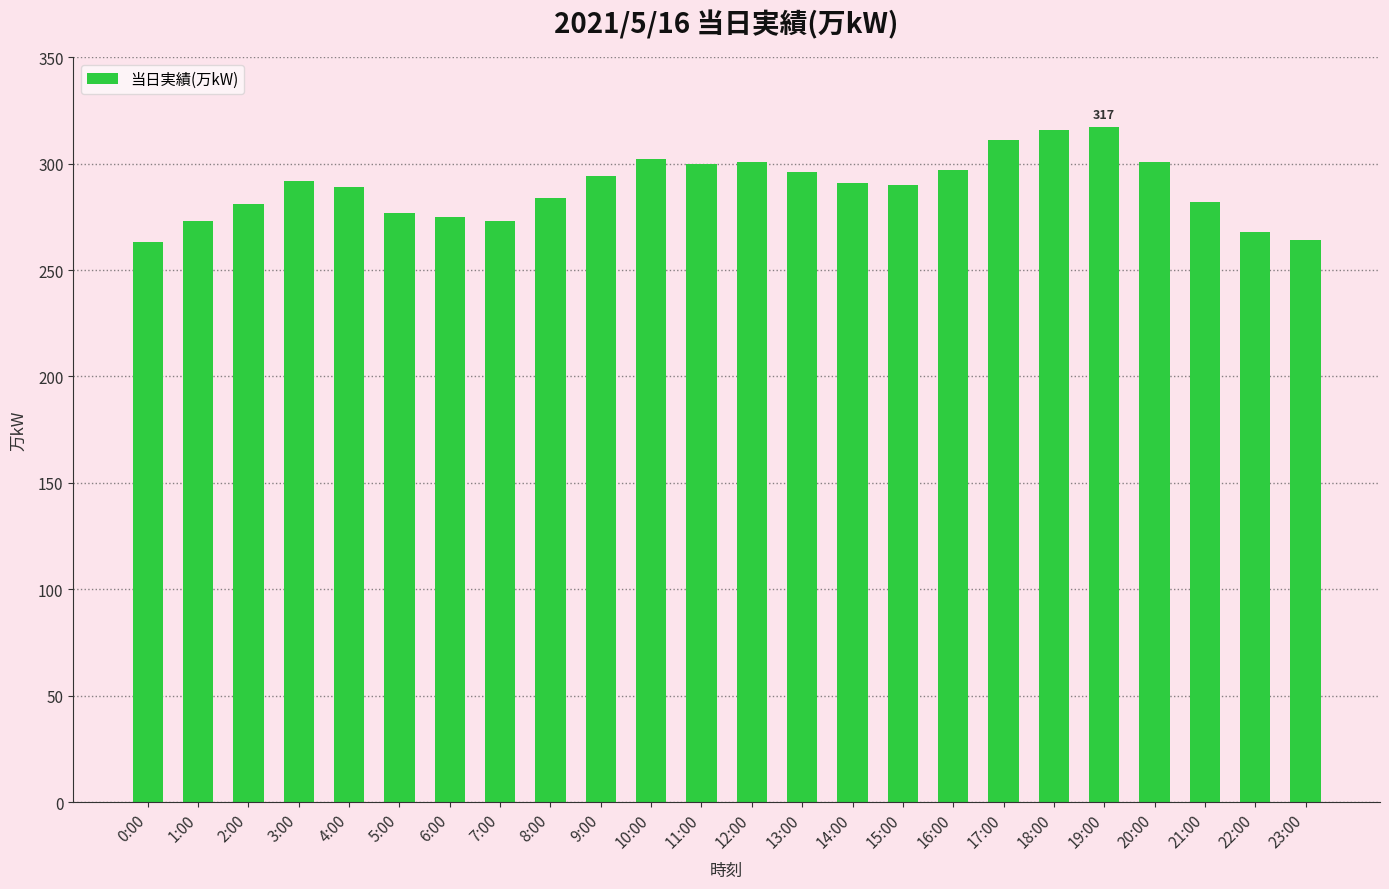

Which has a higher value, 8:00 or 2:00?

8:00